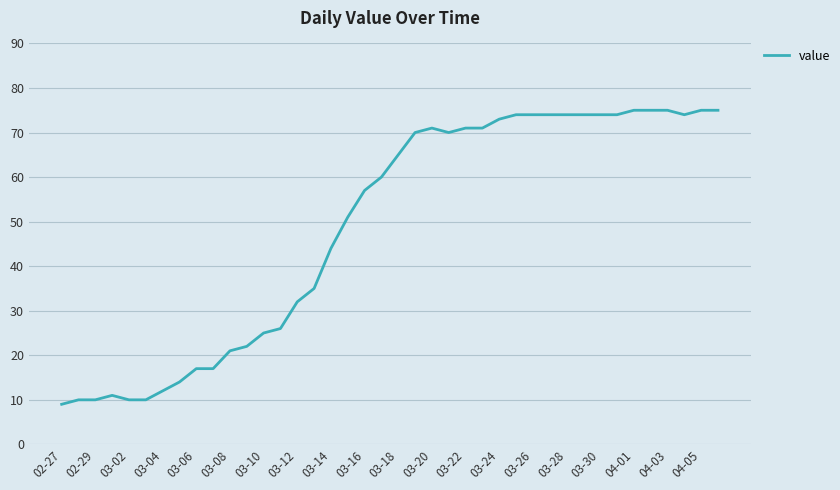

What is the maximum value shown in the chart?

75